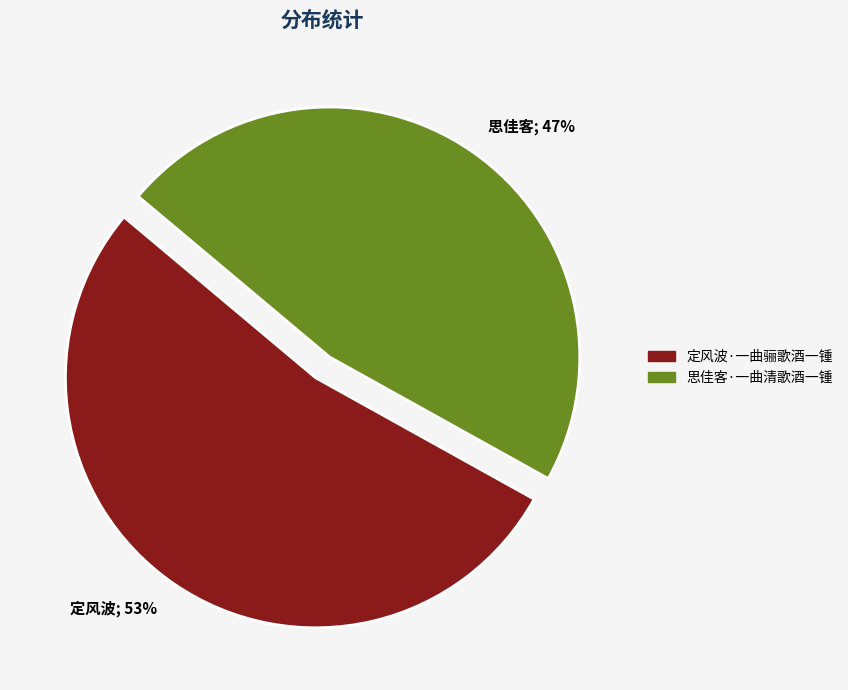

What percentage is the 思佳客·一曲清歌酒一锺 slice, to the nearest percent?

47%